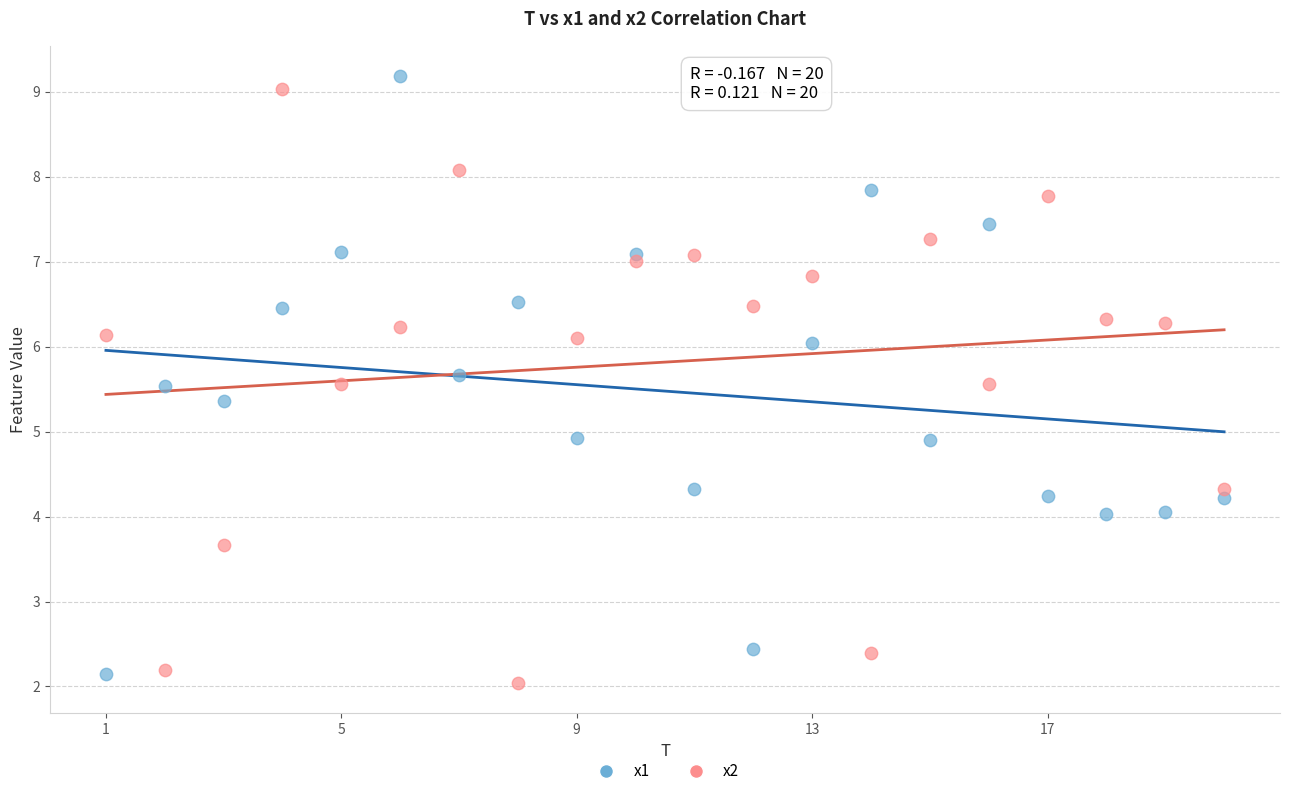

What is the X range (max minus min) for the scatter plot?

19.0